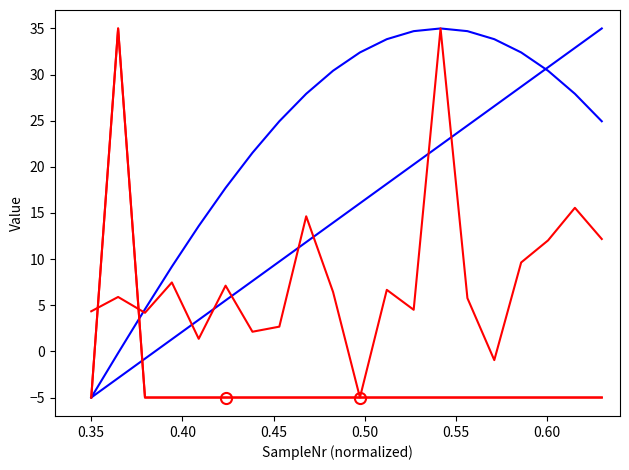

Does the chart display data point markers on the line(s)?

No